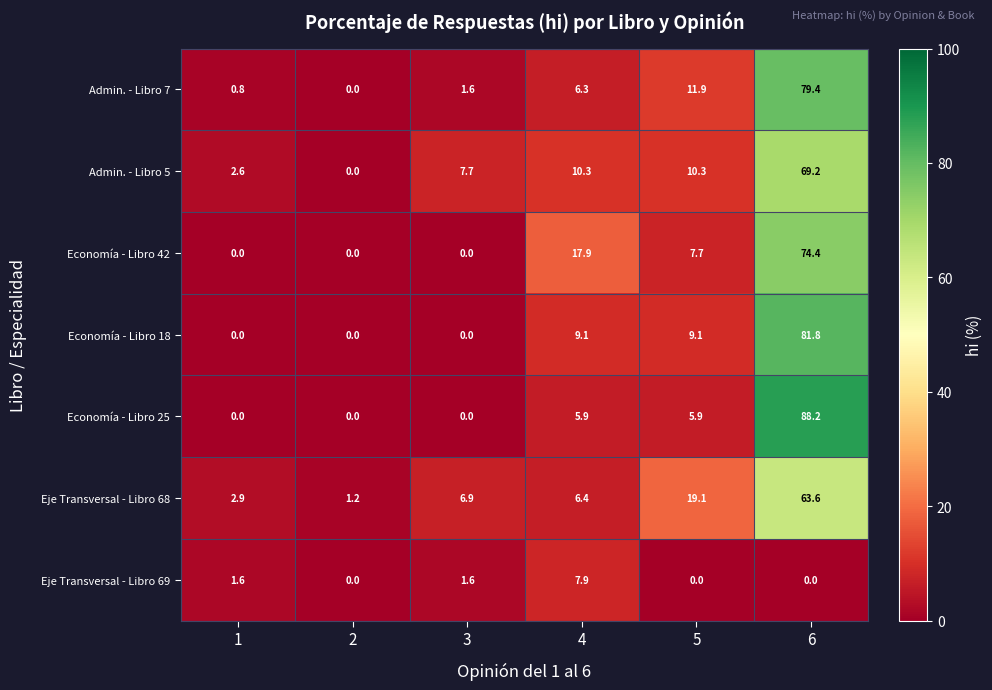

What is the difference between the highest and lowest values at 5?

19.1